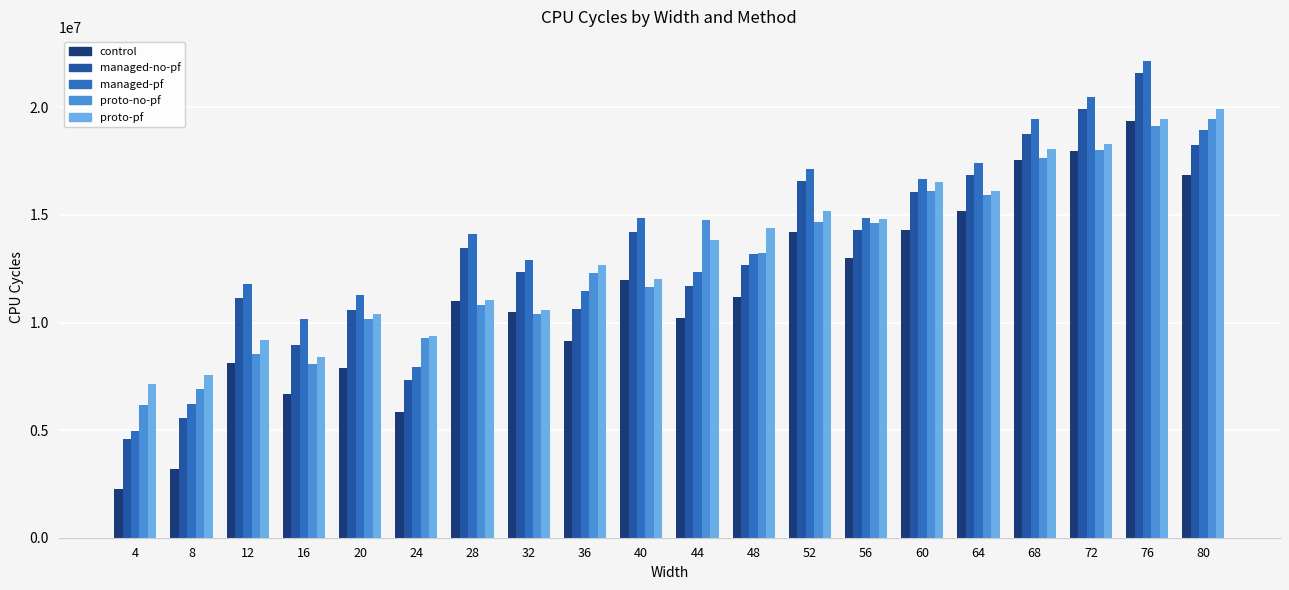

What is the total value across all series at 4?

25121981